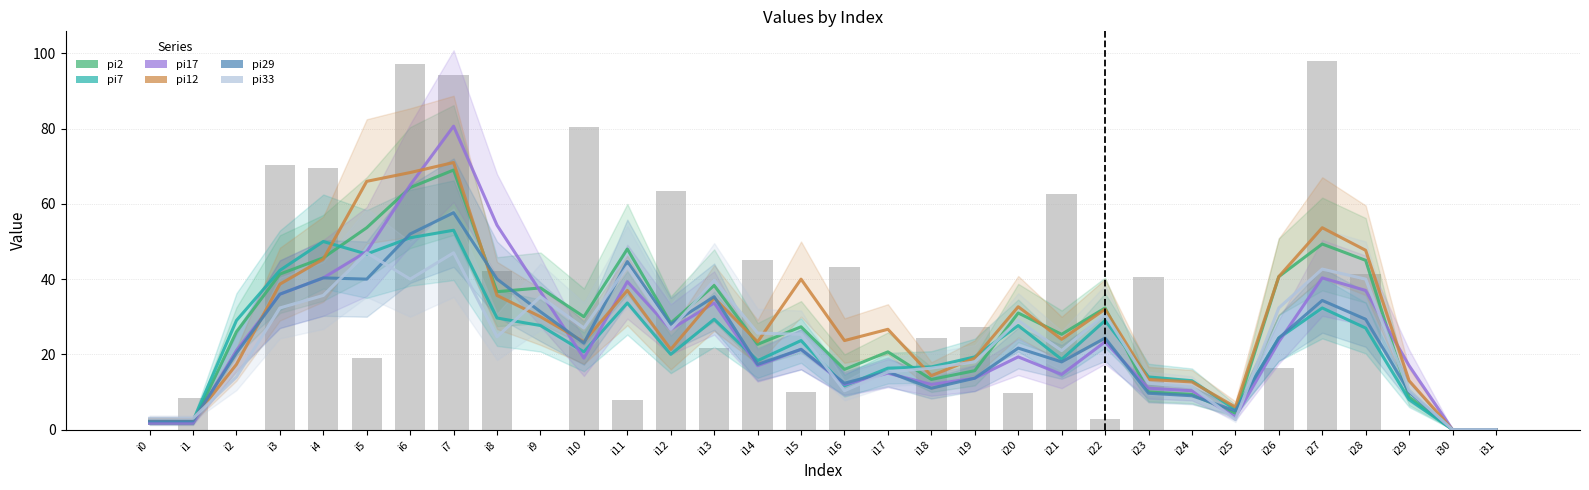

How many positive values does the pi12 series have?

30